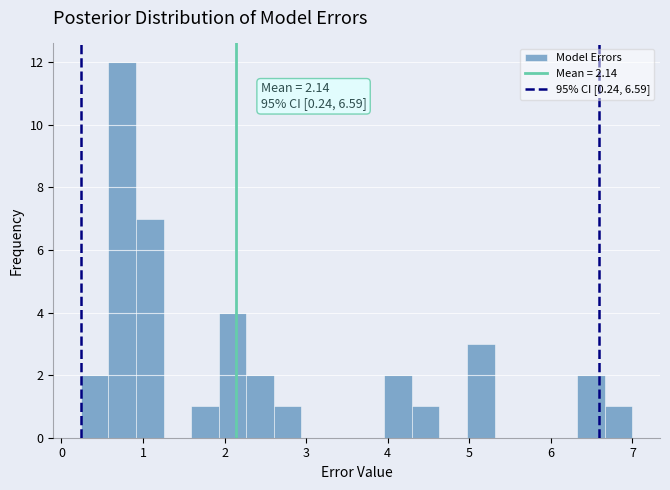

Read against the x-axis, roughly where is the centre of the tallest bar?

0.7